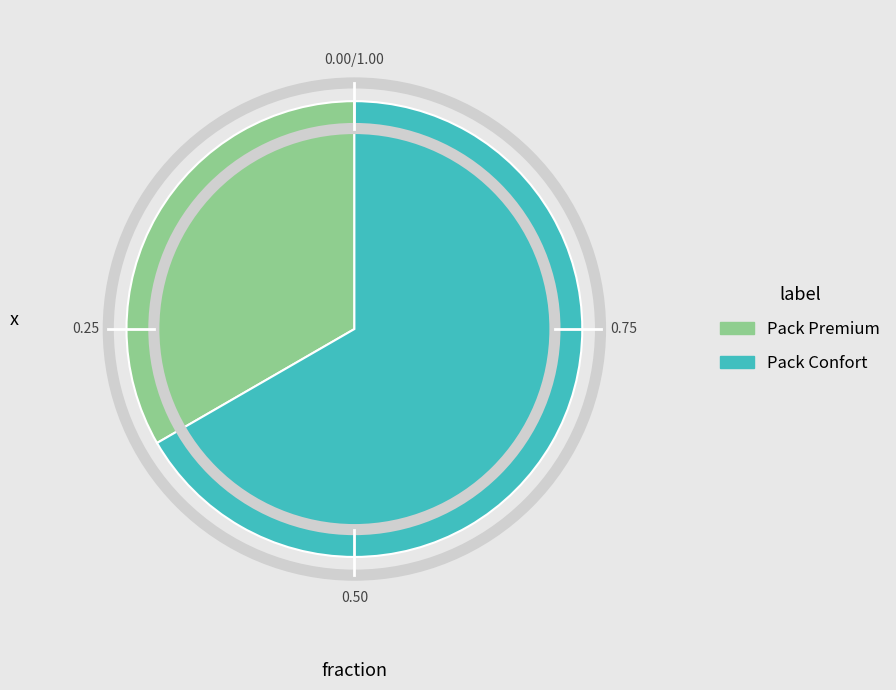

Which category has the smallest portion of the pie?

Pack Premium